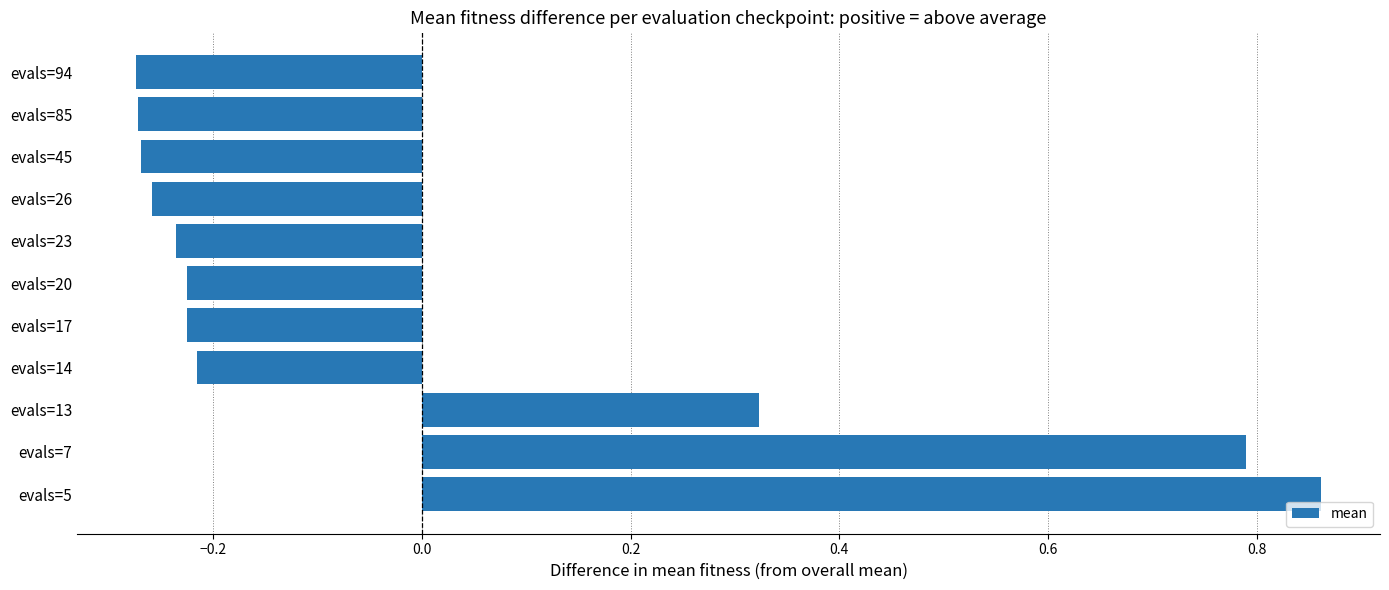

How many categories are shown in the chart?

11